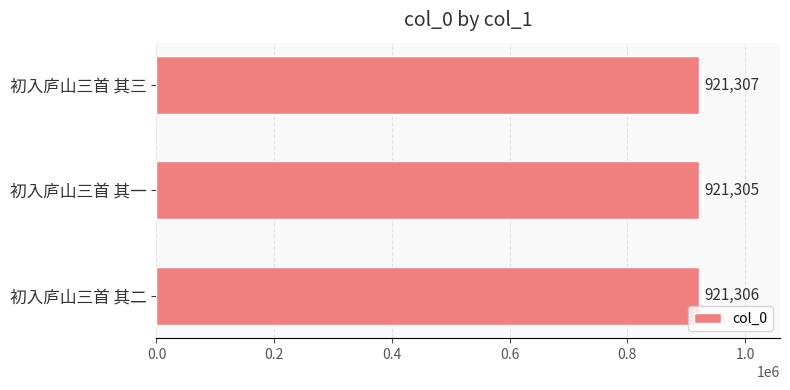

Is it true that the value at 初入庐山三首 其三 is 921307?

True